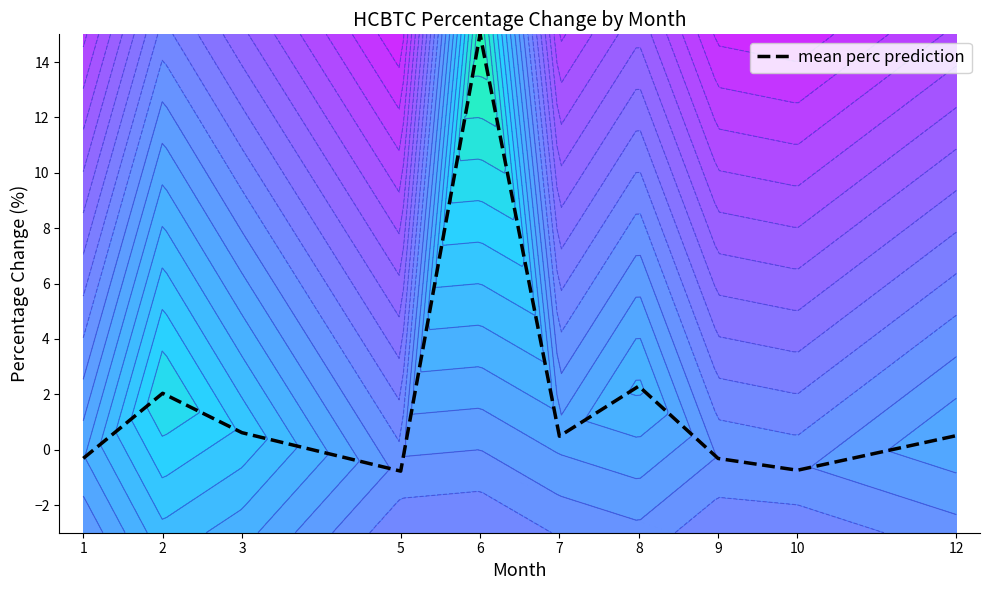

How many values are below 0?

4